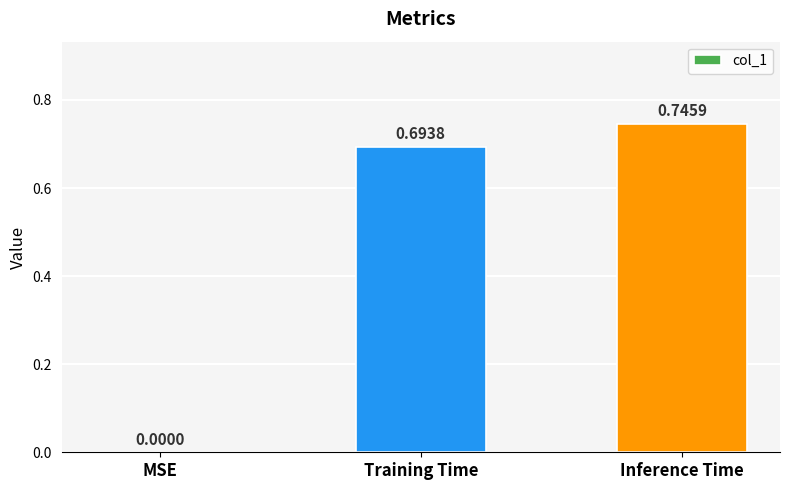

What is the sum of all values?

1.4